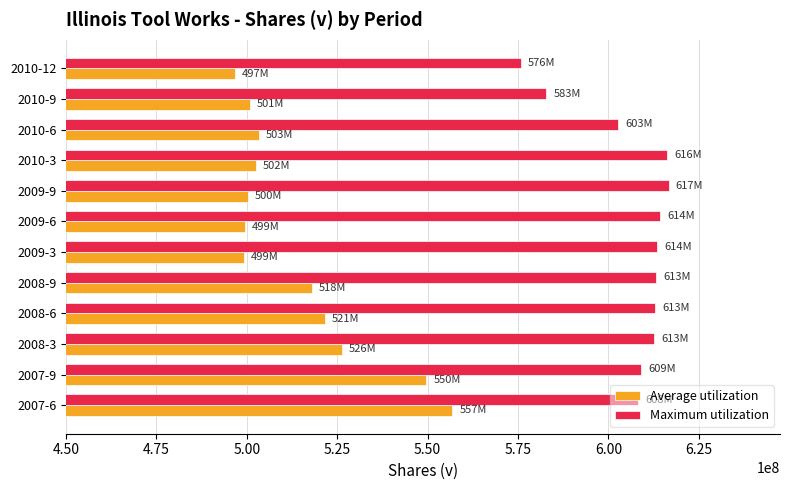

Which series has the largest total across all categories?

Maximum utilization